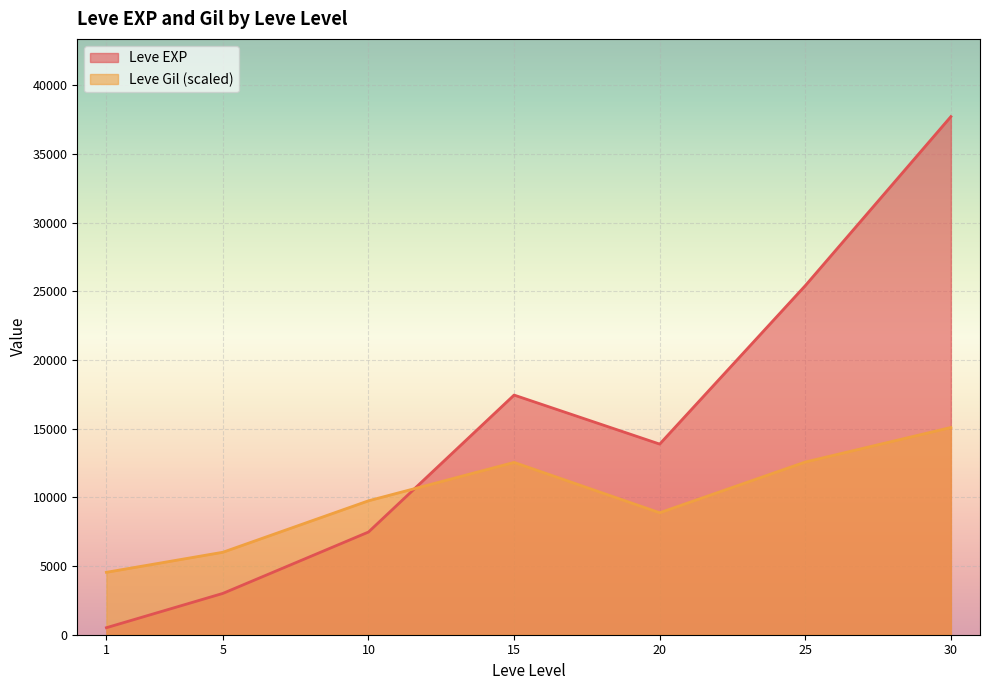

At how many categories does at least one series exceed 16636?

3